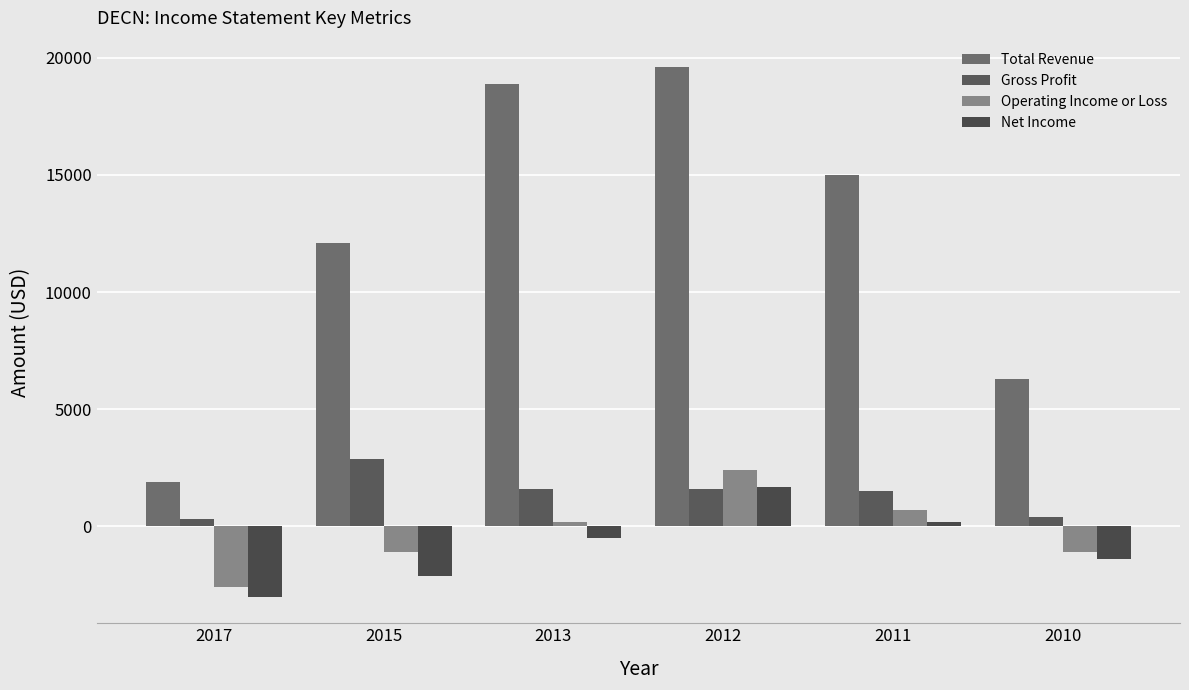

Where is Total Revenue nearest to the value 10750?

2015